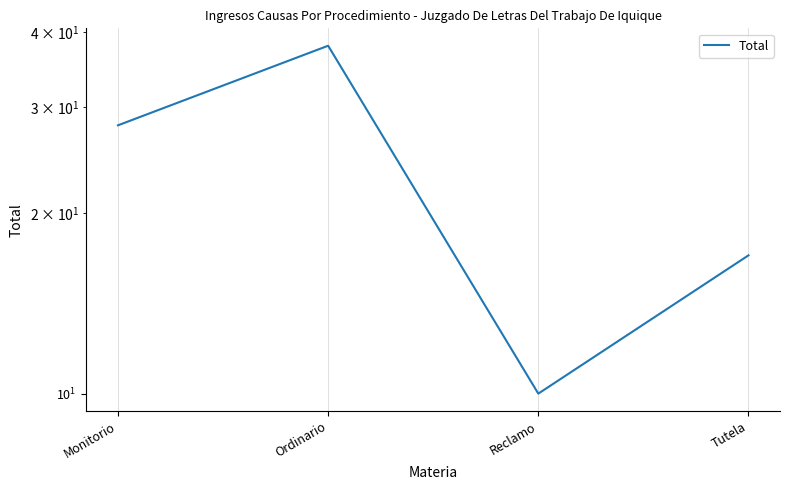

What is the value of the 4th point from the left?

17